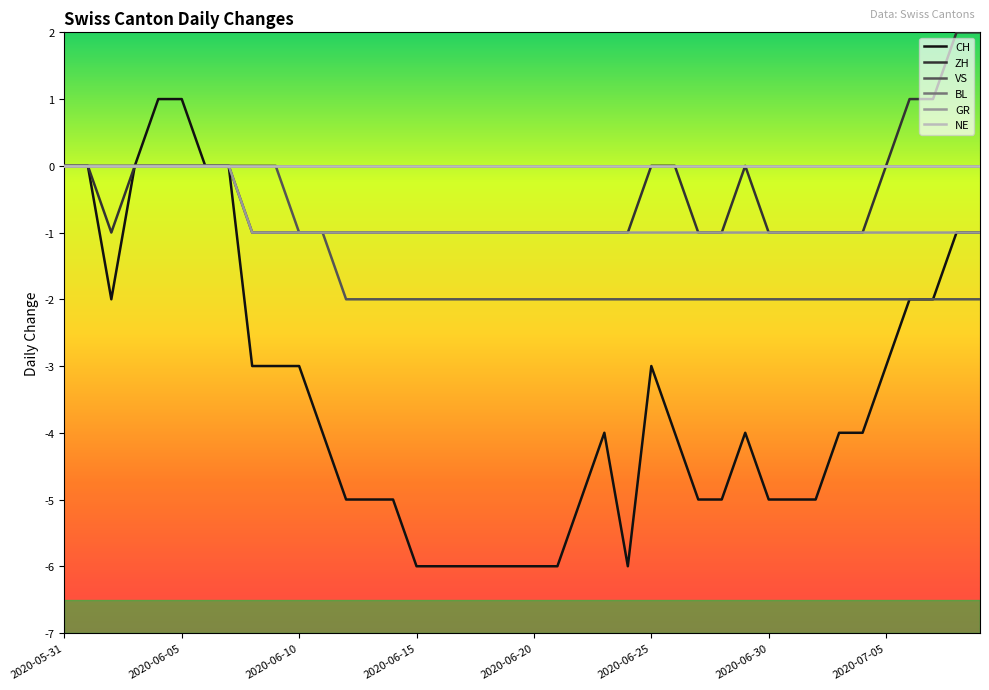

True or false: GR has more than 0 interior local peaks.

False